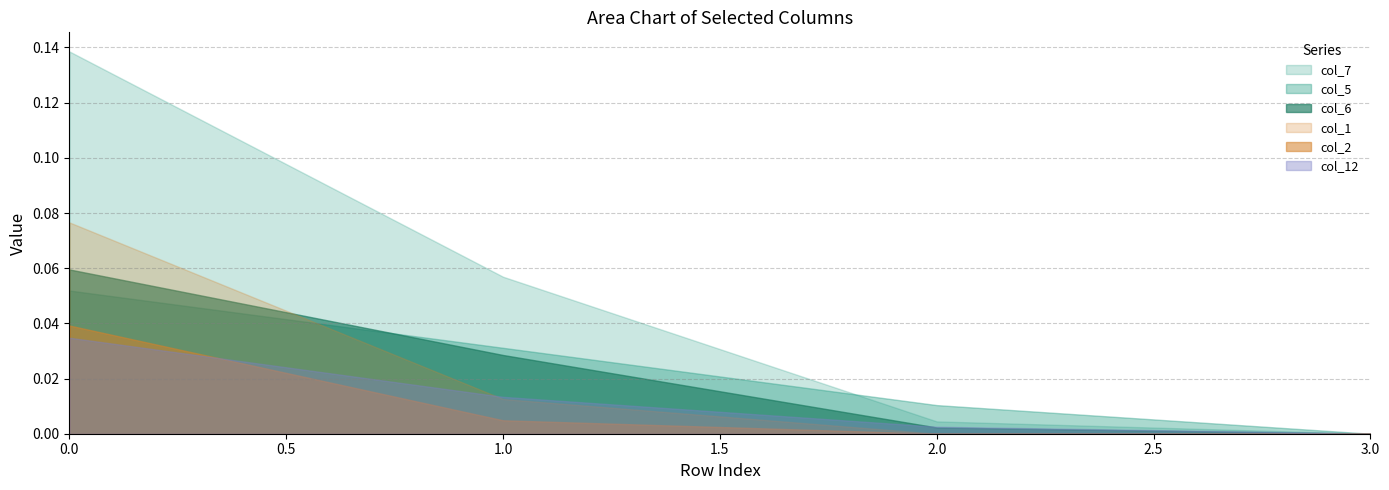

Rank the series by their maximum value, from highest to lowest.

col_7, col_1, col_6, col_5, col_2, col_12